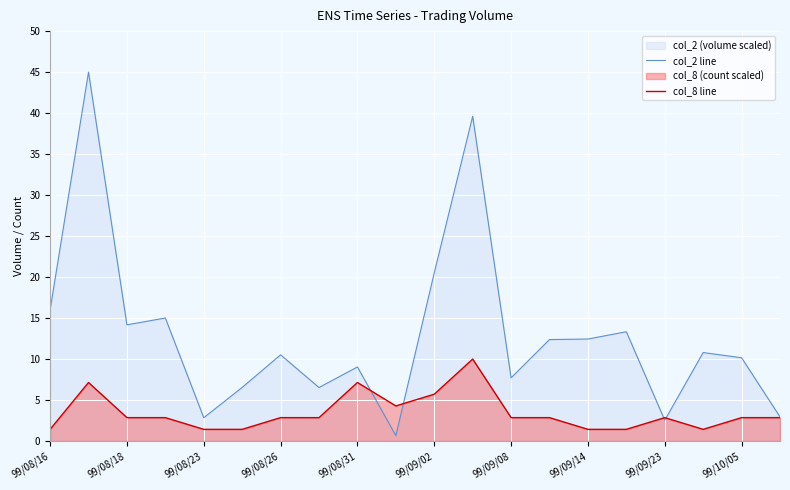

The col_2 line series shows 13.3 at 15. True or false?

True